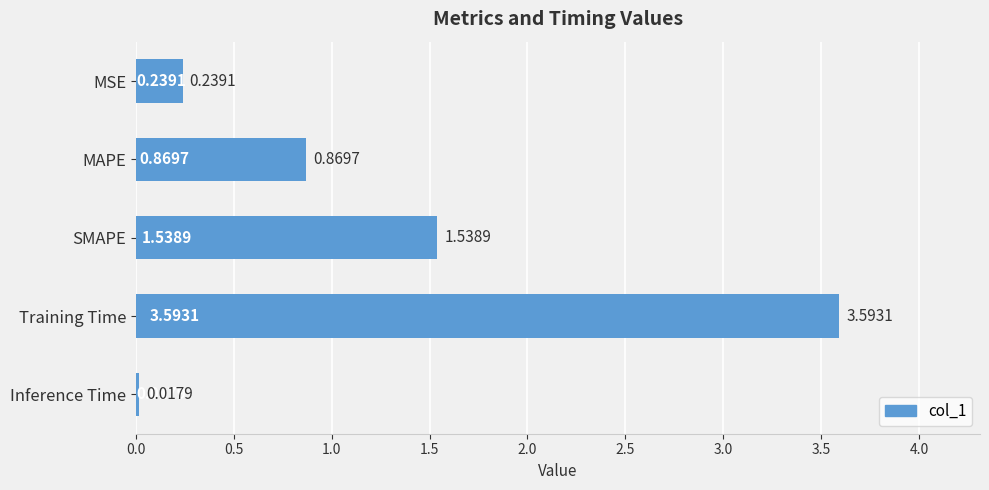

Does the chart contain any negative values?

No